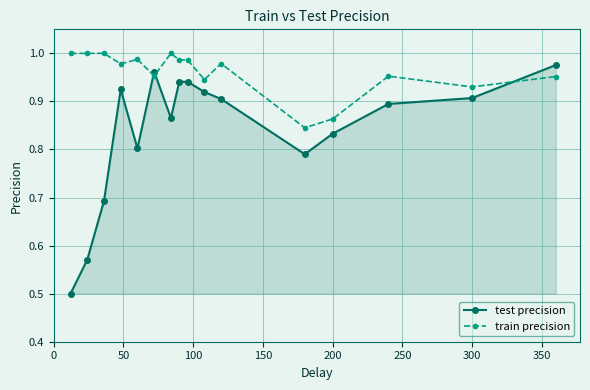

How many interior local valleys does the test precision series have?

3